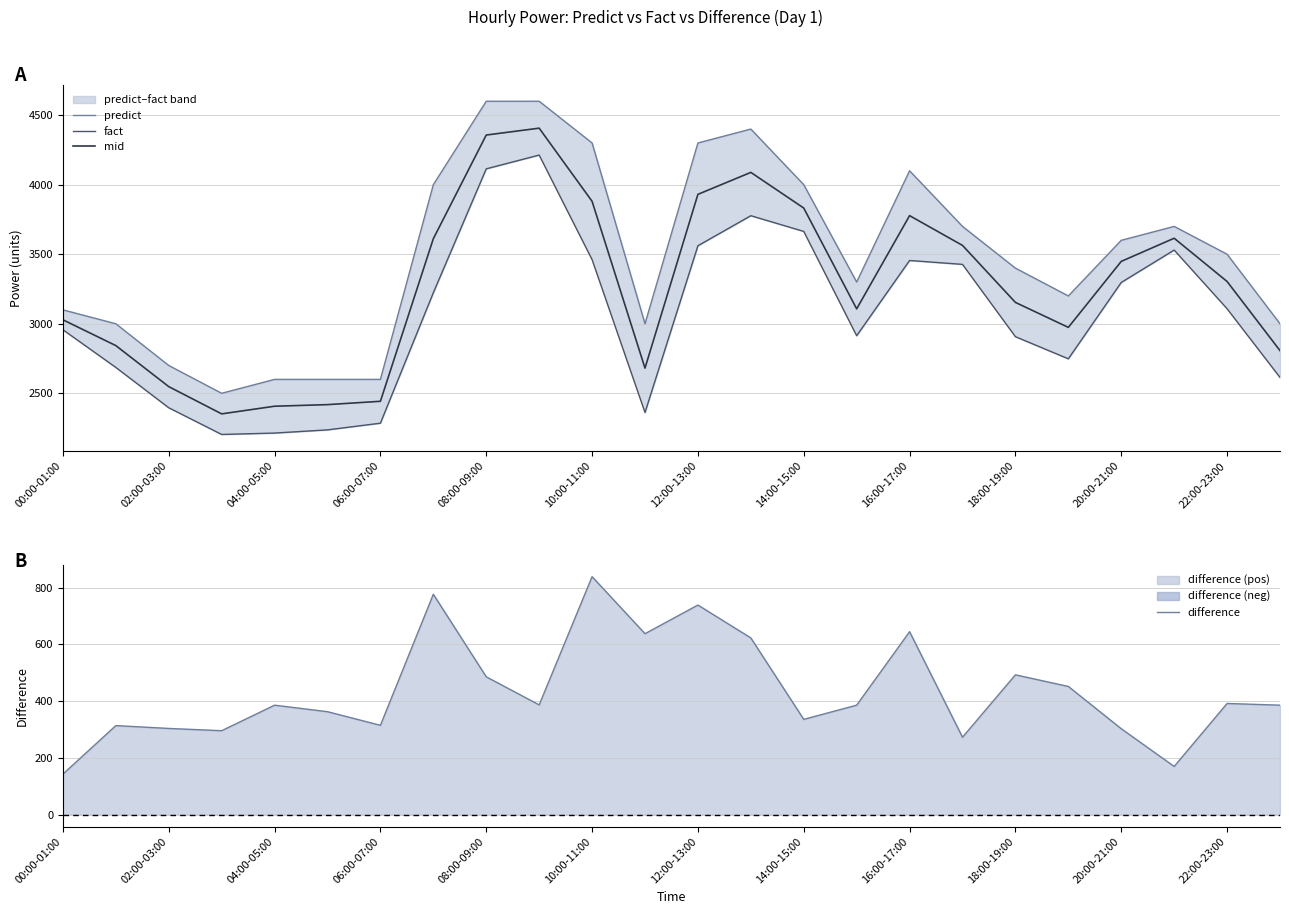

Between 17 and 15, which is larger?

17